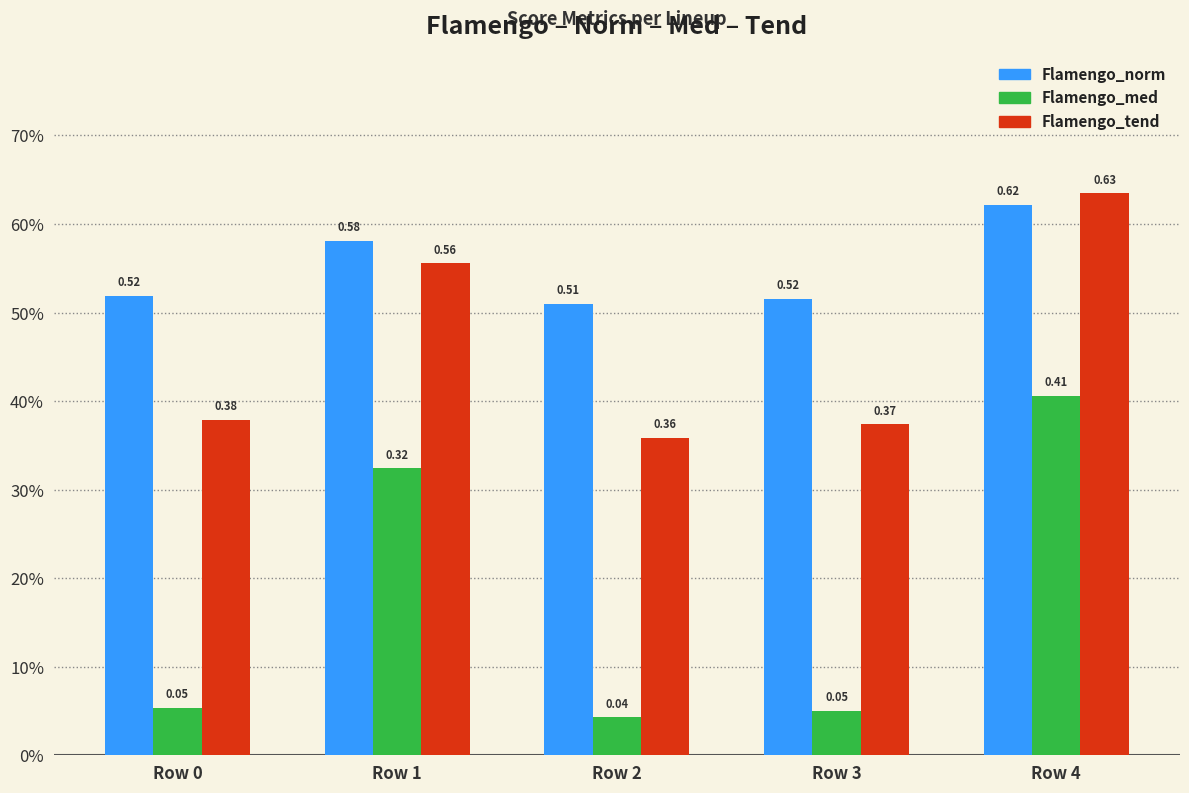

Which series has the largest range (max minus min)?

Flamengo_med